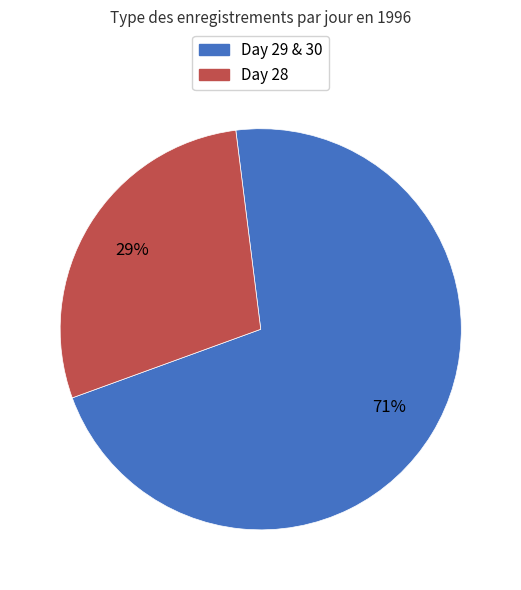

To the nearest percent, what is the average slice percentage?

50%